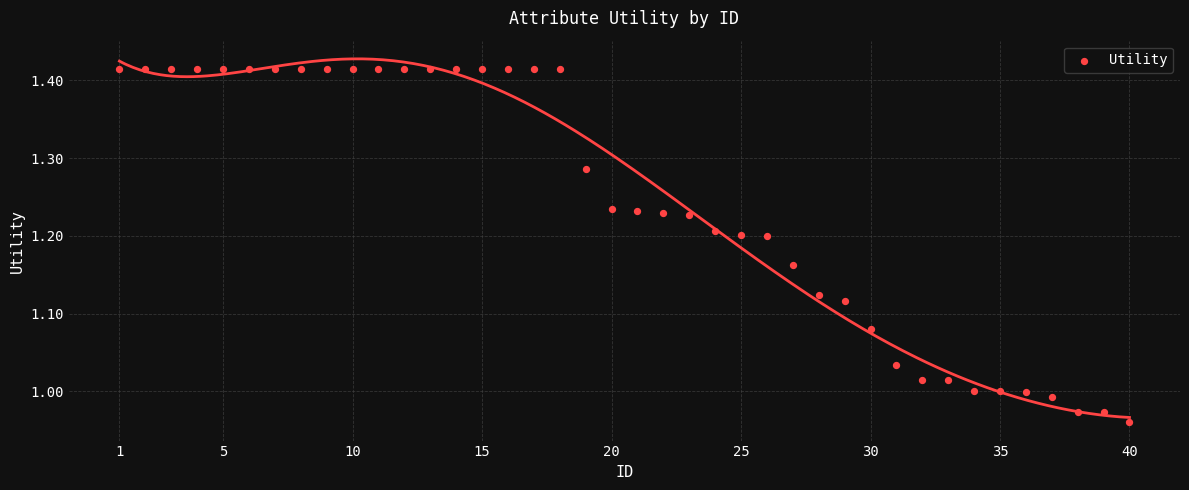

What is the range of Y values (max minus min)?

0.5